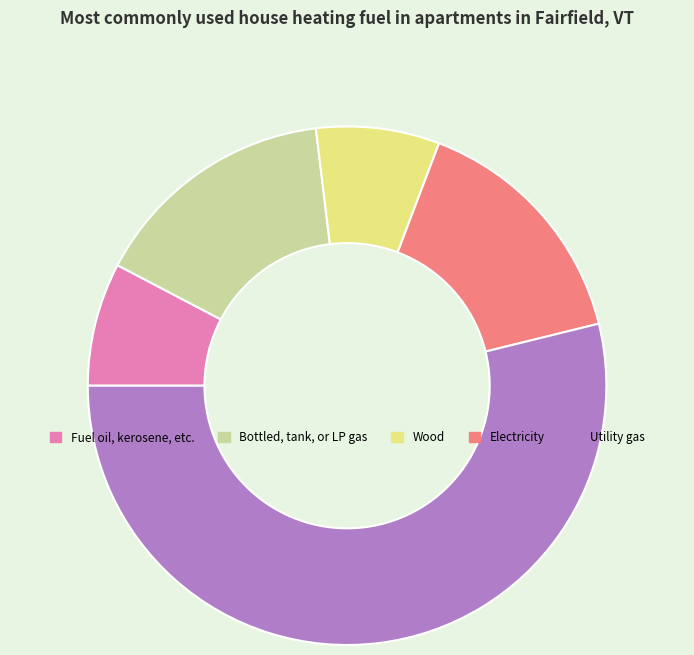

The Electricity slice represents 15% of the pie. True or false?

True